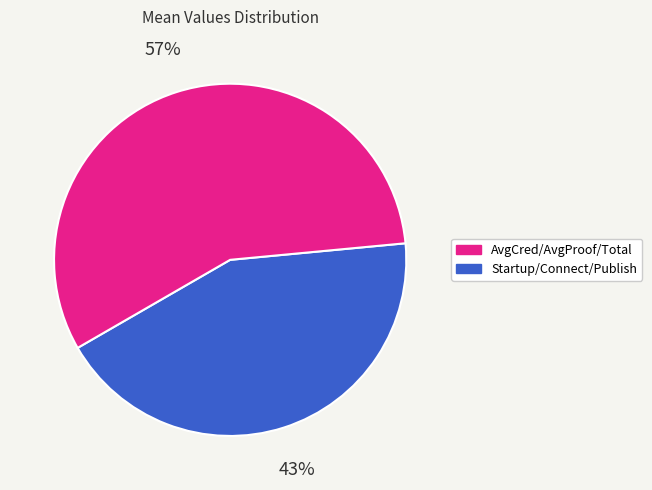

To the nearest percent, what is the difference between the largest and smallest slice percentages?

14%